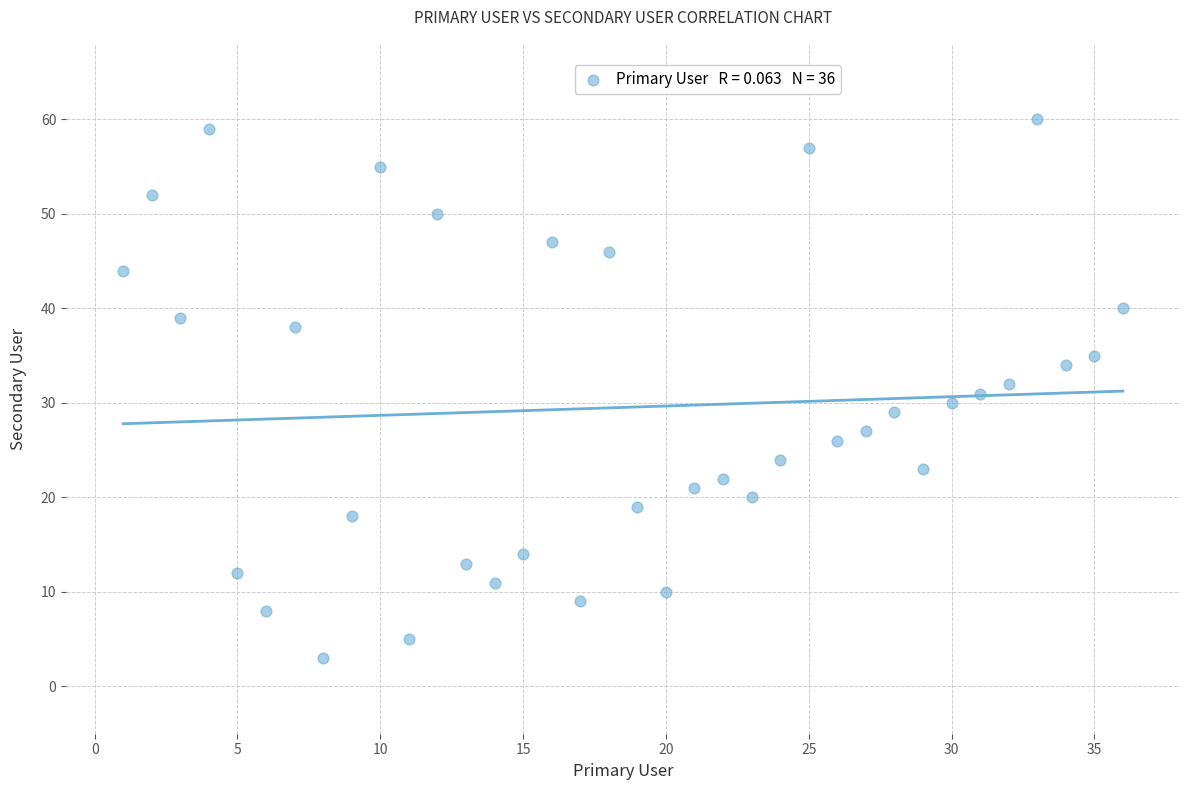

What is the range of Y values (max minus min)?

57